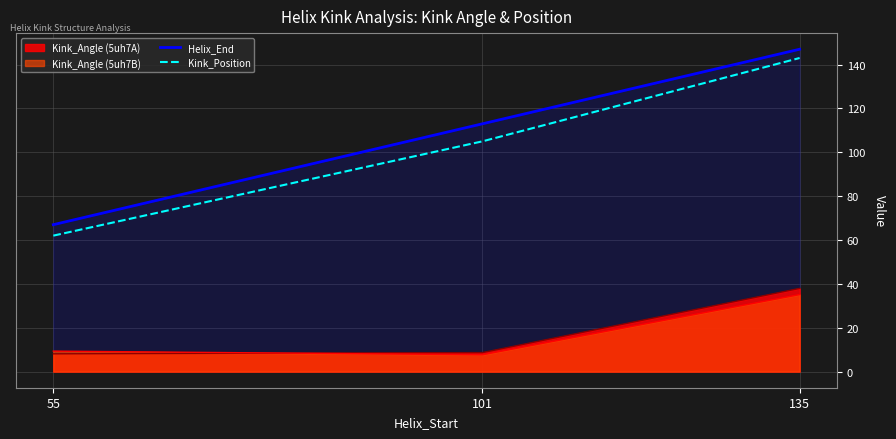

At which category is the sum across all series the highest?

135